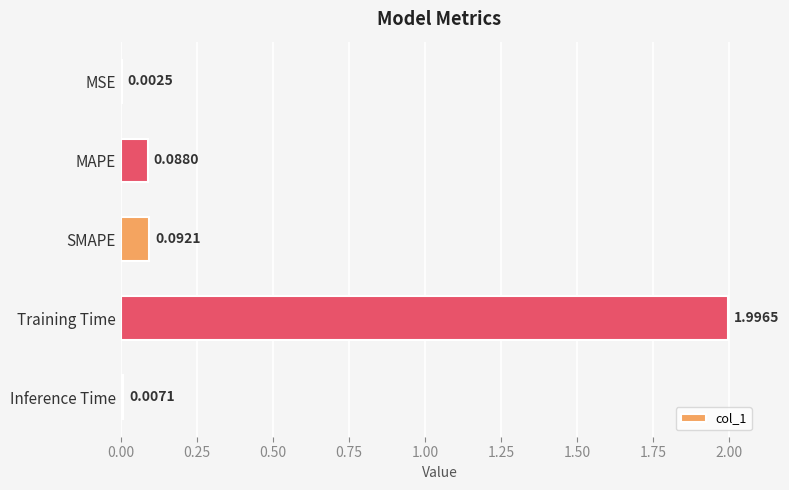

What is the change in value from MSE to MAPE?

+0.1